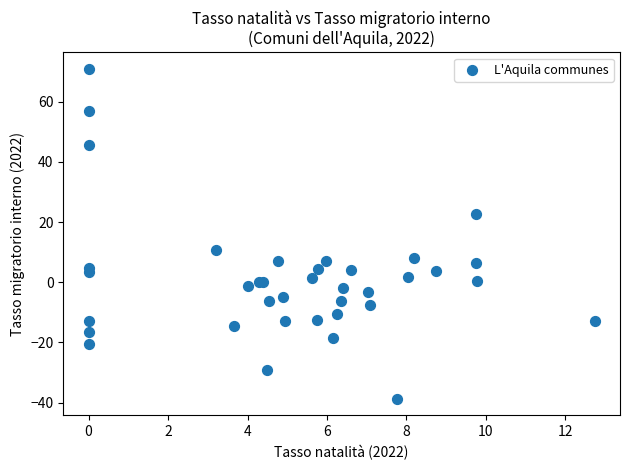

What Y value in the scatter plot is closest to 16?

10.7